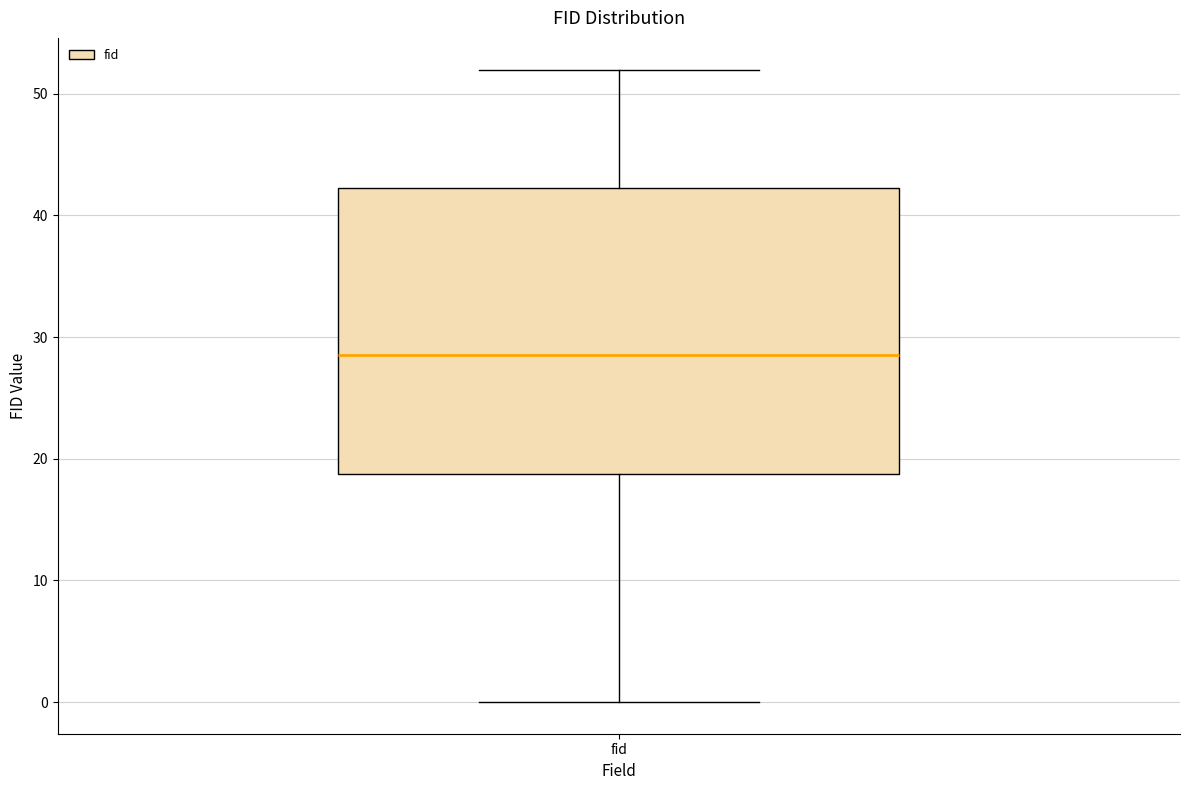

Read this box plot against the y-axis: the position of the median line, the range covered by the box, and the ends of both whiskers. The values are not printed on the chart, so give them approximately, as read against the axis.

median 29, box 19 to 42, whiskers 0 to 52